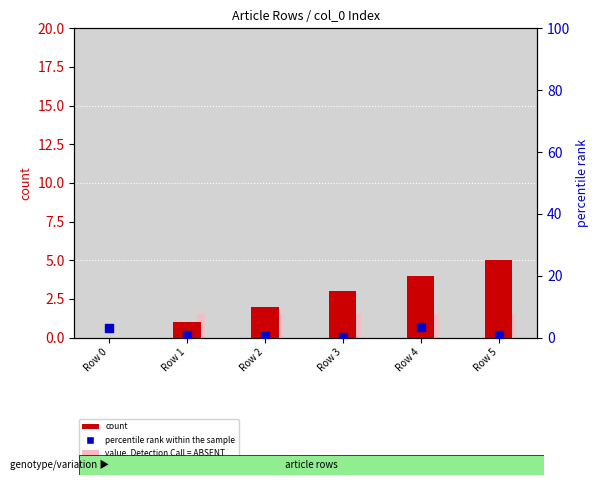

Which series has the widest spread of Y values?

count